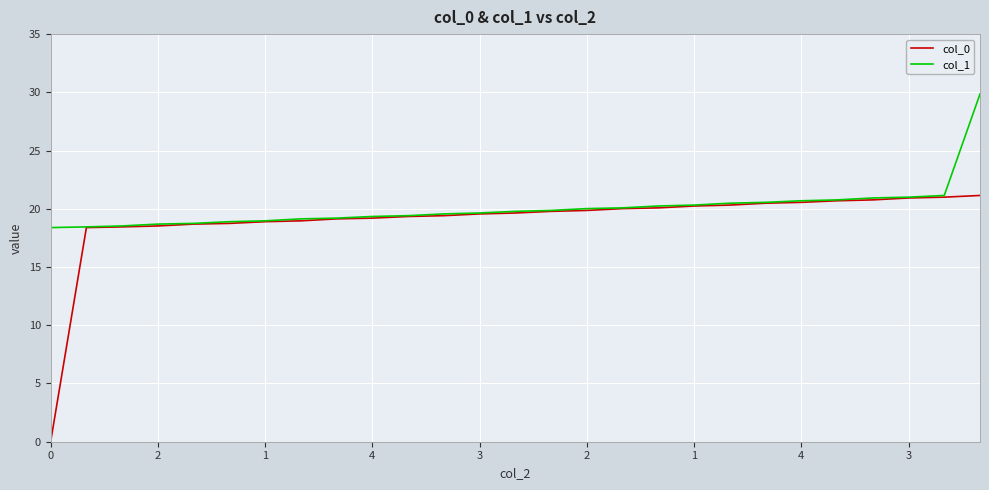

Rank the series by their maximum value, from highest to lowest.

col_1, col_0